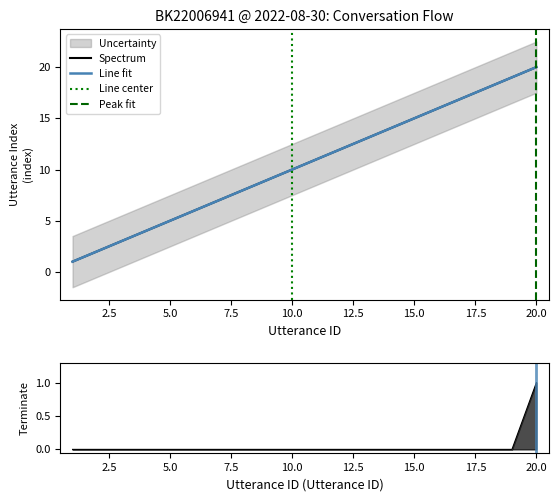

What is the difference between the maximum and minimum values in the utterance_id series?

19.0